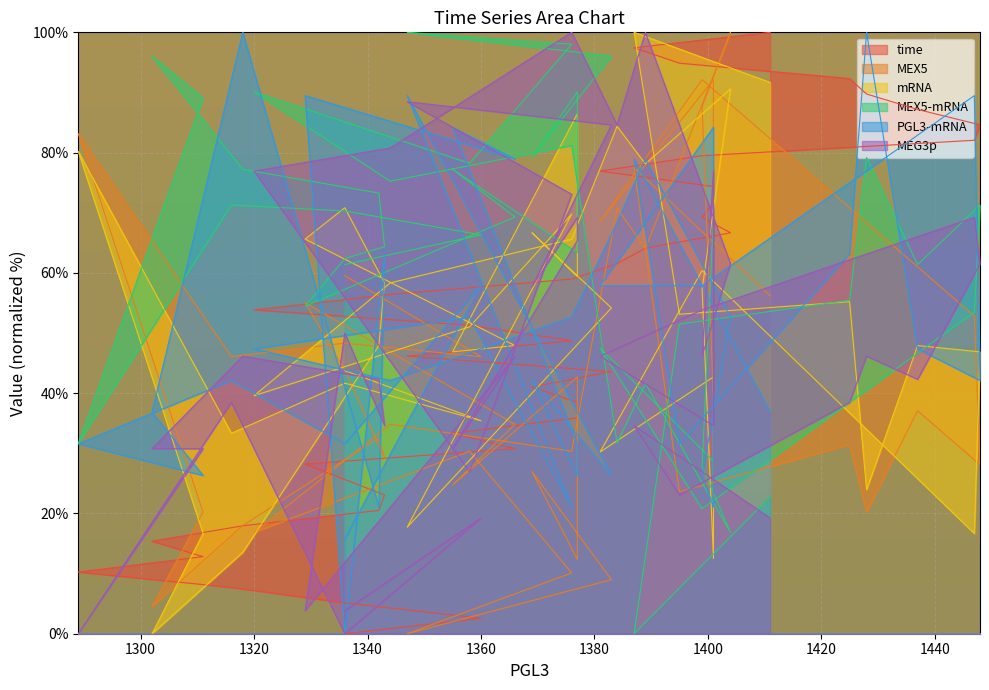

What is the label of the 21st point from the left?

1358